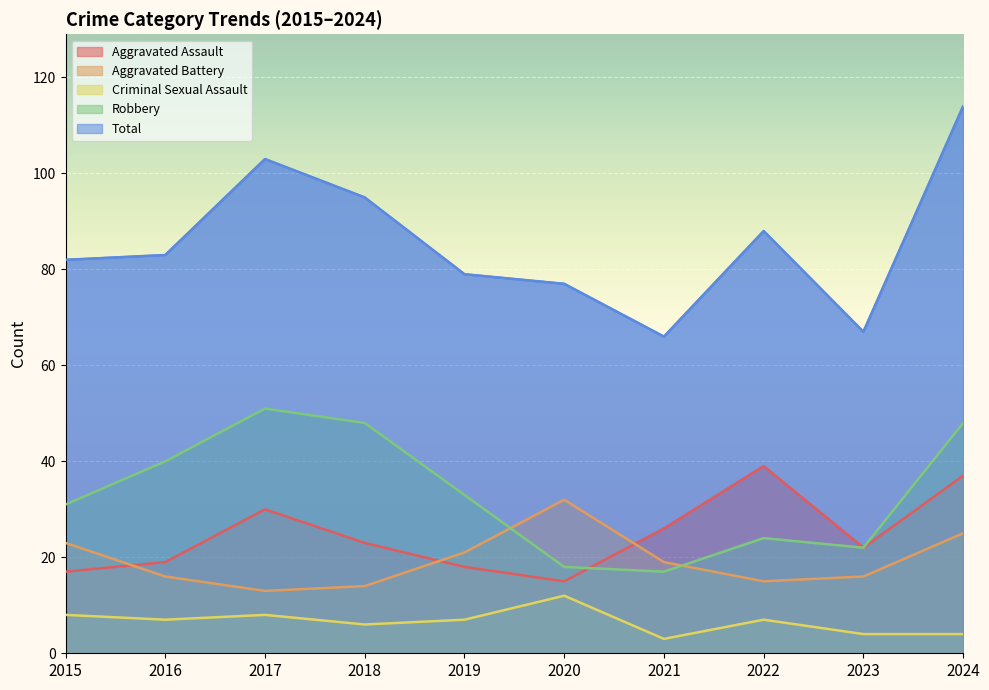

True or false: Total and Robbery intersect in this chart.

False